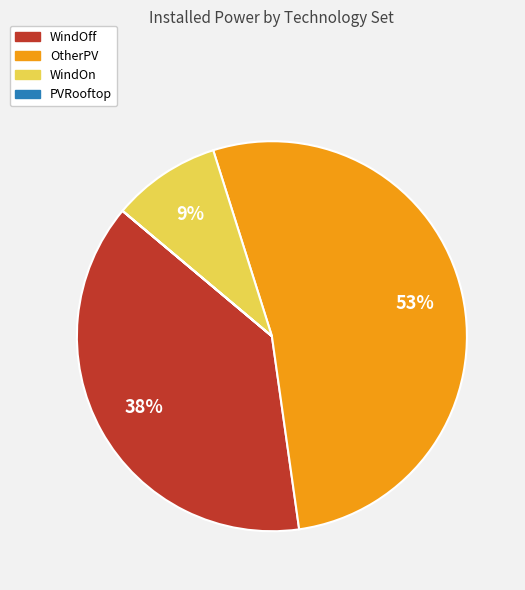

Which category has the biggest portion of the pie?

OtherPV